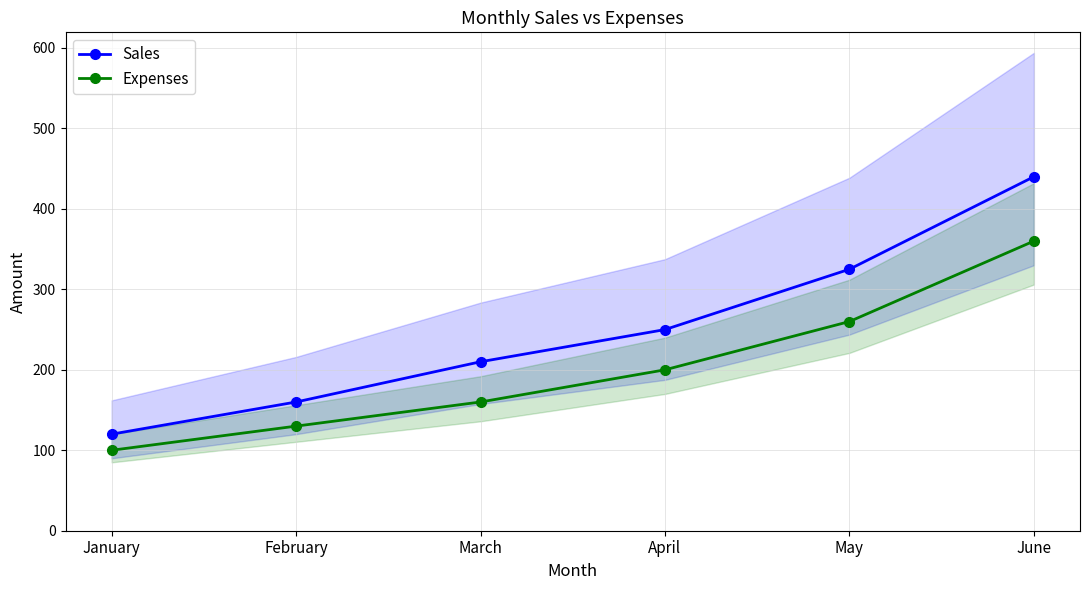

Reading left to right, extract all data points from this chart.

Sales: January=120	February=160	March=210	April=250	May=325	June=440
Expenses: January=100	February=130	March=160	April=200	May=260	June=360